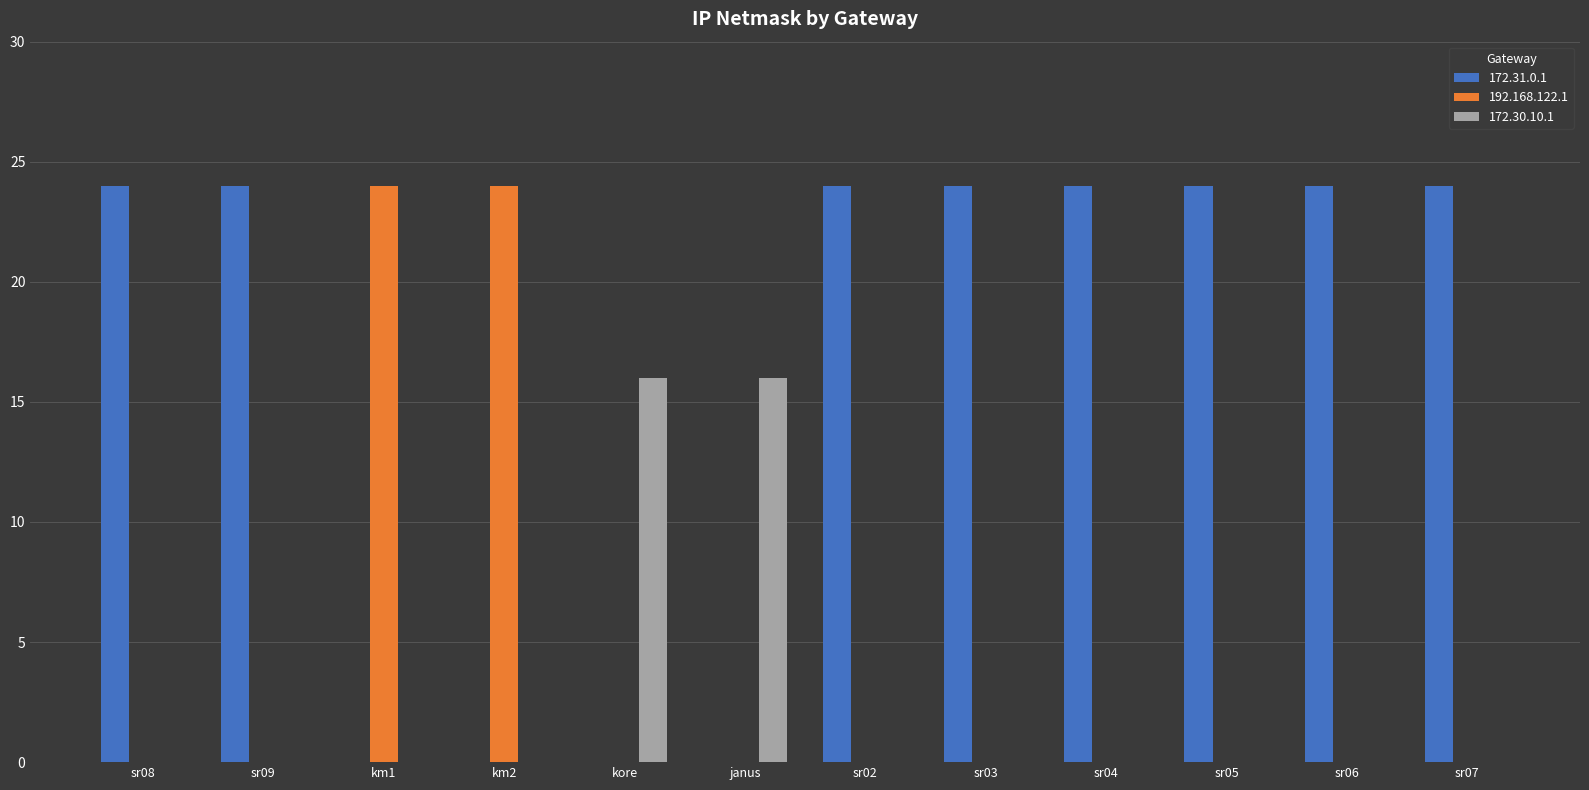

What is the sum of all 192.168.122.1 values?

48